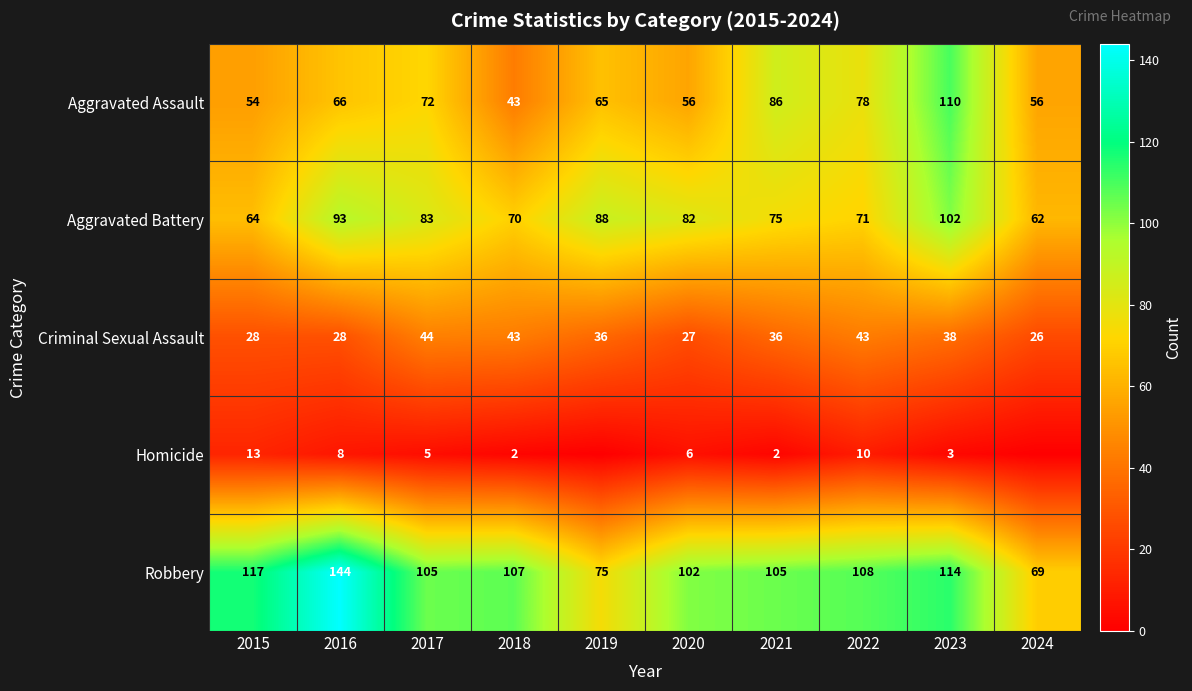

What is the minimum value for Aggravated Battery?

62